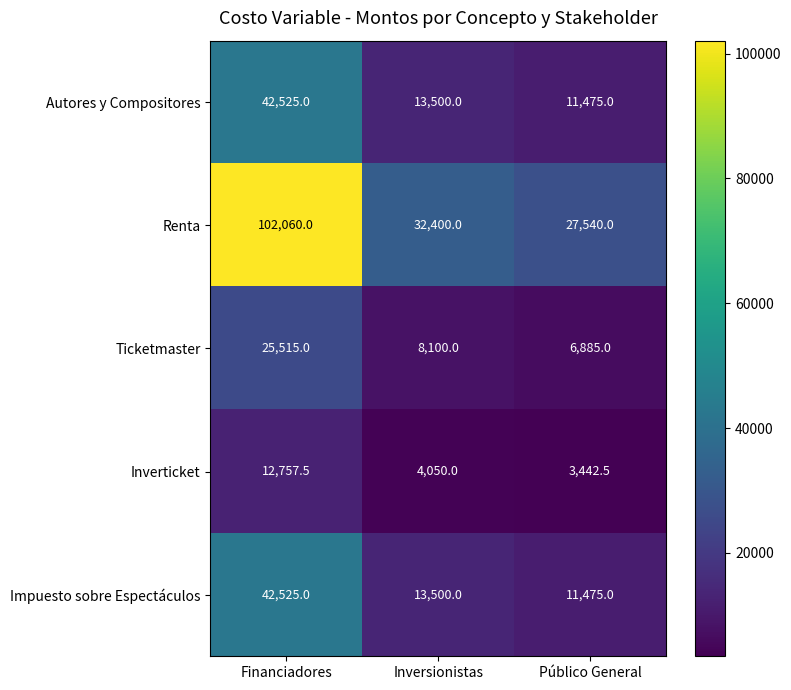

What is the difference between the maximum and minimum values in the Inverticket series?

9315.0